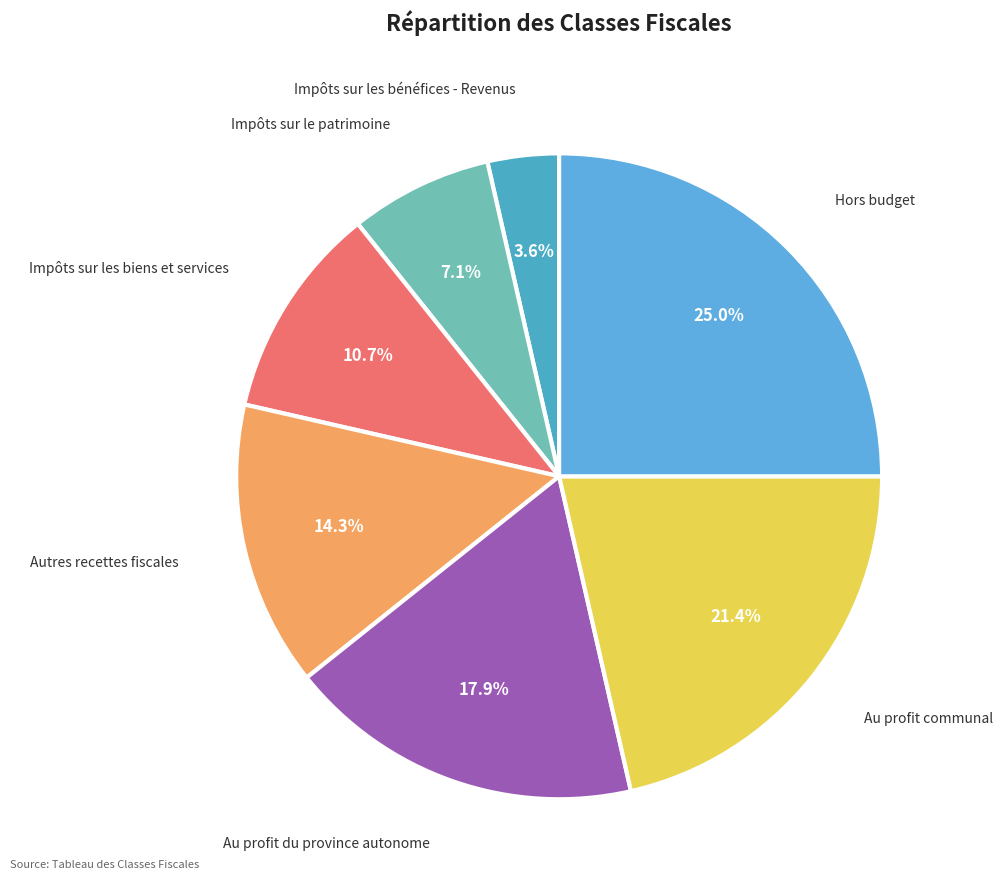

To the nearest percent, what is the average slice percentage?

14%